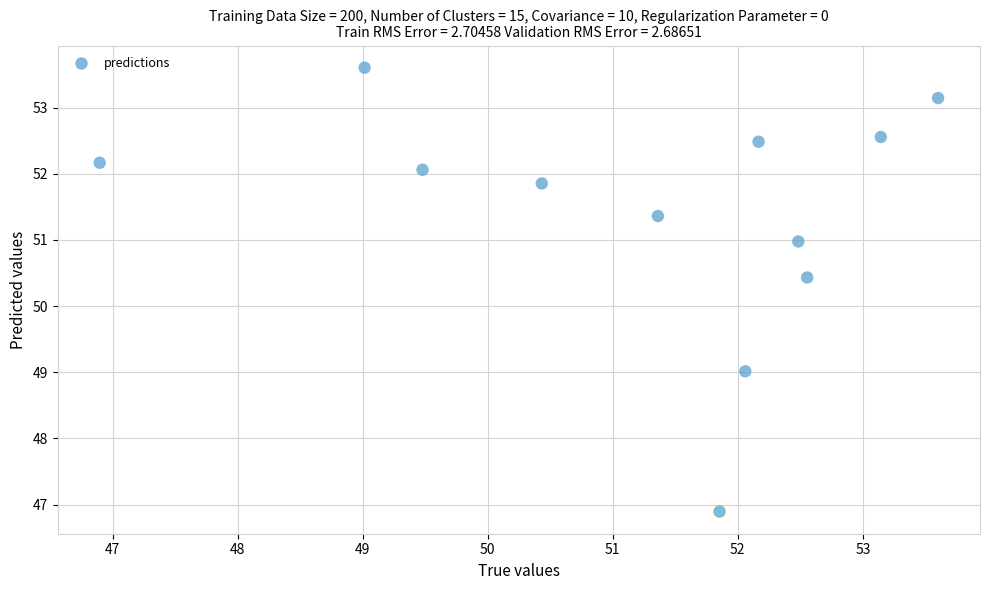

What is the average Y value?

51.4